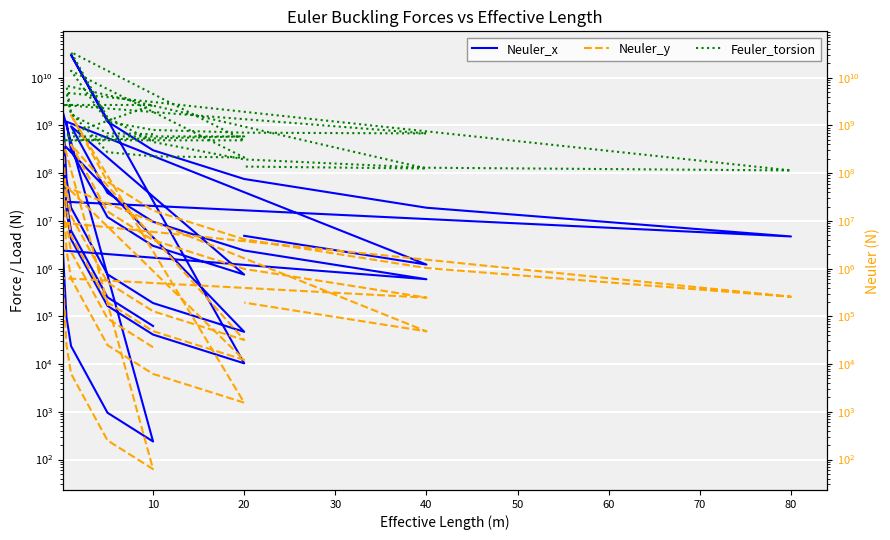

True or false: Feuler_torsion has a value of 4202906694.4 at 26.

False